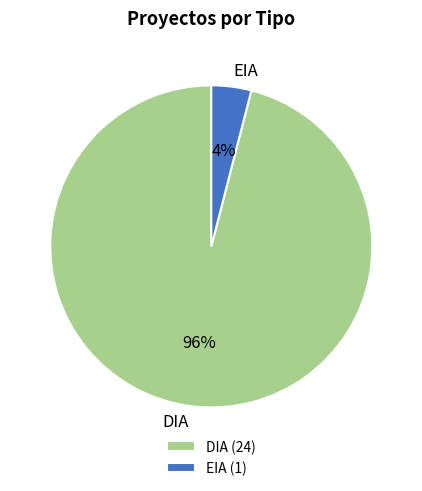

Is the sum of EIA and DIA greater than half?

Yes